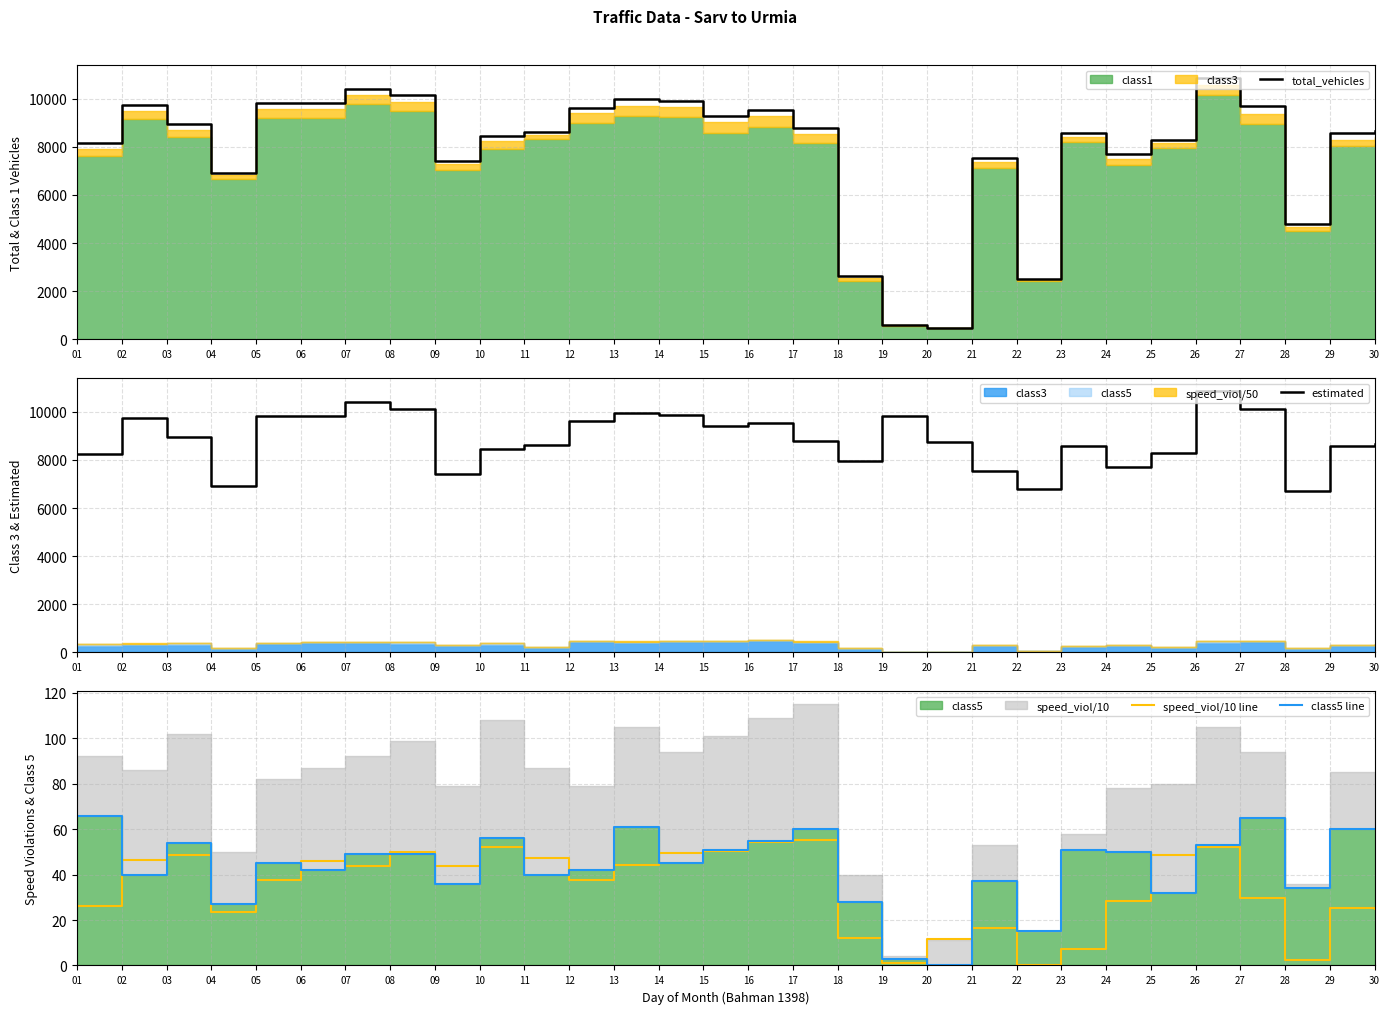

Reading left to right, transcribe all the data shown in this chart.

total_vehicles: 8164.0	9740.0	8939.0	6914.0	9809.0	9835.0	10415.0	10135.0	7429.0	8438.0	8611.0	9614.0	9972.0	9887.0	9302.0	9547.0	8793.0	2627.0	597.0	480.0	7539.0	2499.0	8580.0	7699.0	8295.0	10860.0	9689.0	4808.0	8559.0	8675.0
estimated: 8239.0	9740.0	8939.0	6914.0	9809.0	9835.0	10415.0	10135.0	7429.0	8438.0	8611.0	9614.0	9972.0	9887.0	9428.0	9549.0	8793.0	7966.0	9825.0	8763.0	7539.0	6802.0	8580.0	7699.0	8295.0	10860.0	10134.0	6705.0	8559.0	8675.0
speed_viol/10 line: 26.1	46.5	48.7	23.4	37.6	45.8	43.9	50.1	43.6	52.3	47.1	37.6	44.2	49.4	50.5	54.4	55.1	12.2	1.2	11.7	16.7	0.0	7.1	28.5	48.8	52.2	29.6	2.3	25.4	24.8
class5 line: 66.0	40.0	54.0	27.0	45.0	42.0	49.0	49.0	36.0	56.0	40.0	42.0	61.0	45.0	51.0	55.0	60.0	28.0	3.0	0.0	37.0	15.0	51.0	50.0	32.0	53.0	65.0	34.0	60.0	60.0